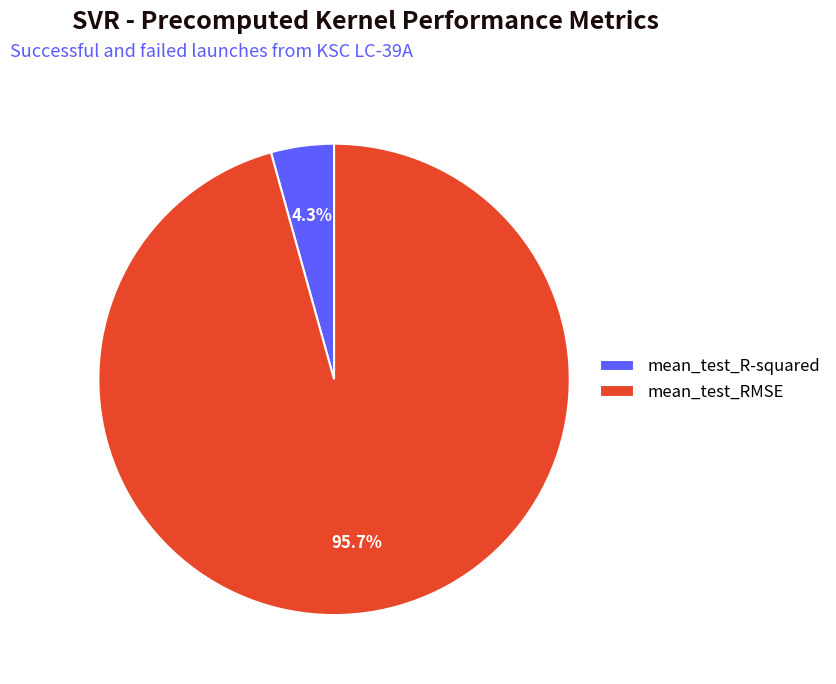

How many slices are in this pie chart?

2